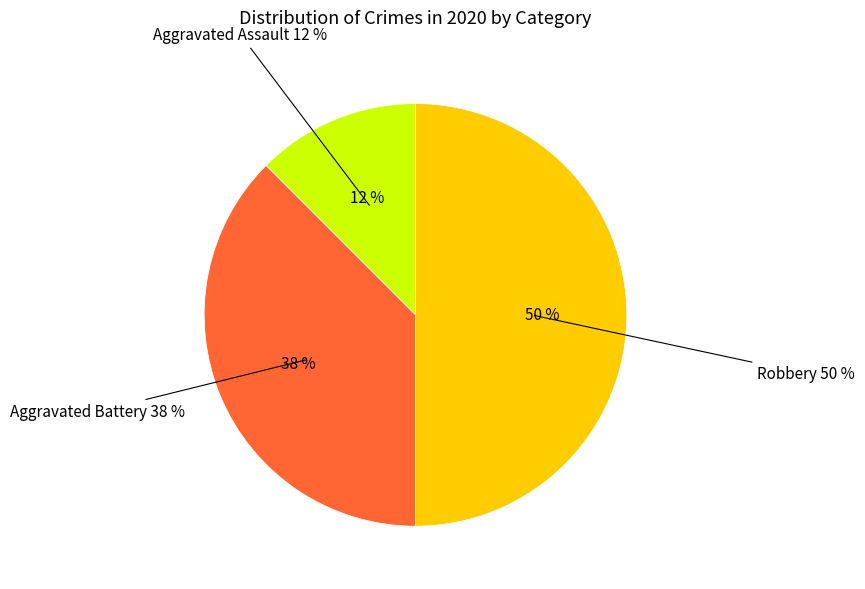

What percentage is the Aggravated Battery slice, to the nearest percent?

38%